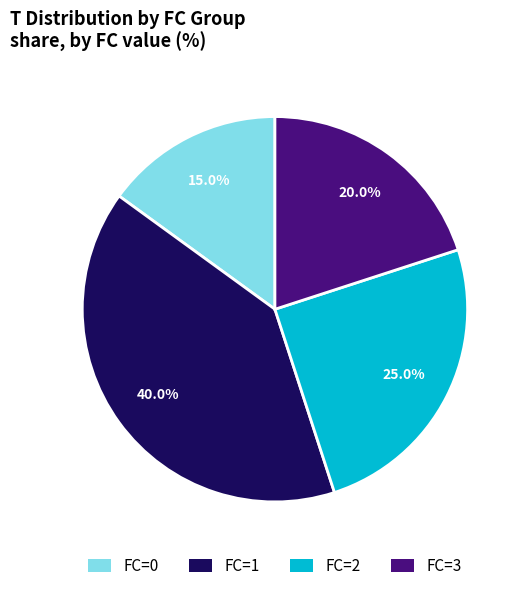

Count the number of slices in the pie.

4